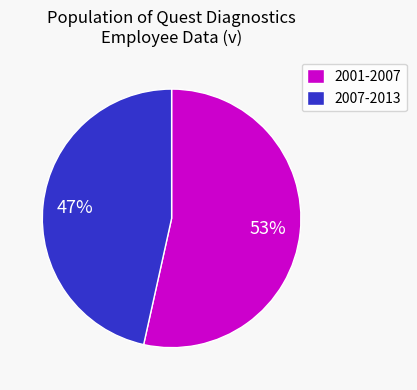

Is there any slice that represents more than half of the pie?

Yes